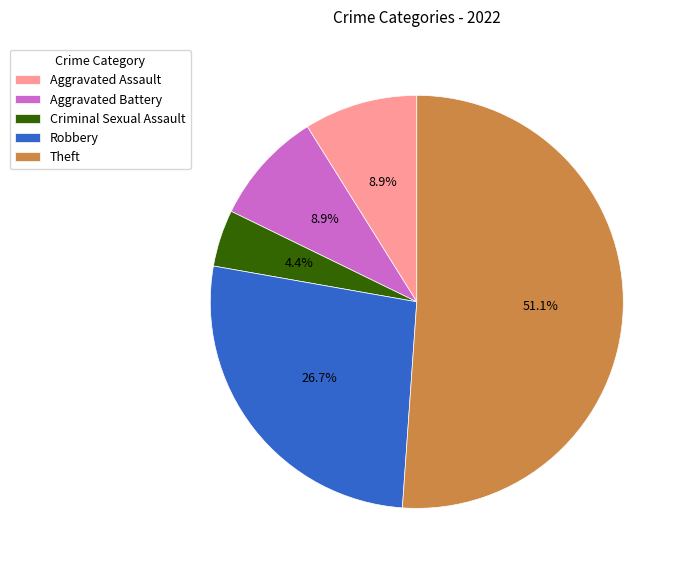

To the nearest percent, what is the combined percentage of Aggravated Assault and Aggravated Battery?

18%